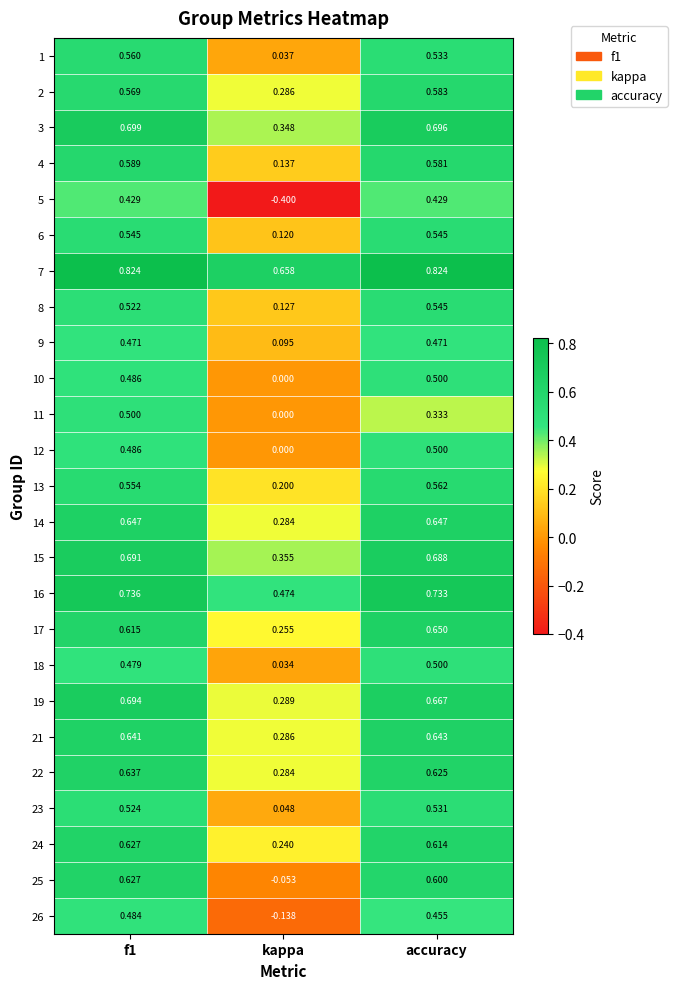

Between f1 and kappa, which series saw the biggest shift?

5